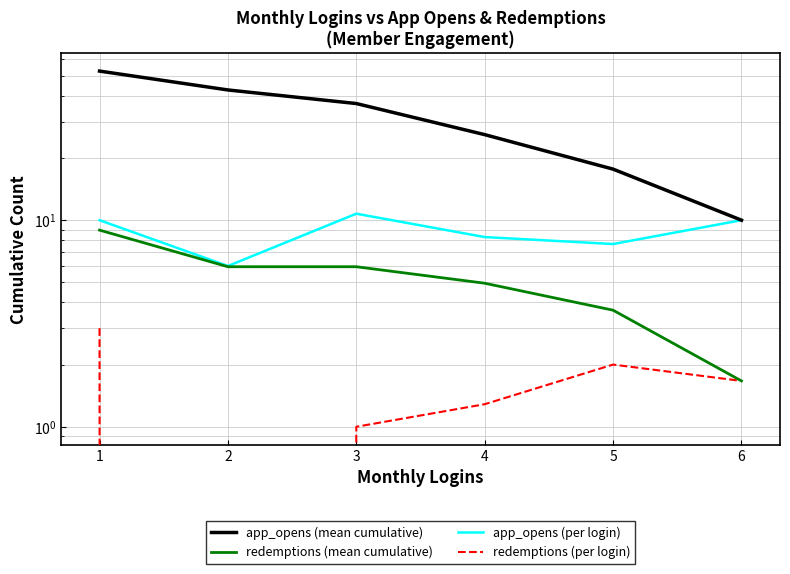

Rank the series by their maximum value, from highest to lowest.

app_opens (mean cumulative), app_opens (per login), redemptions (mean cumulative), redemptions (per login)